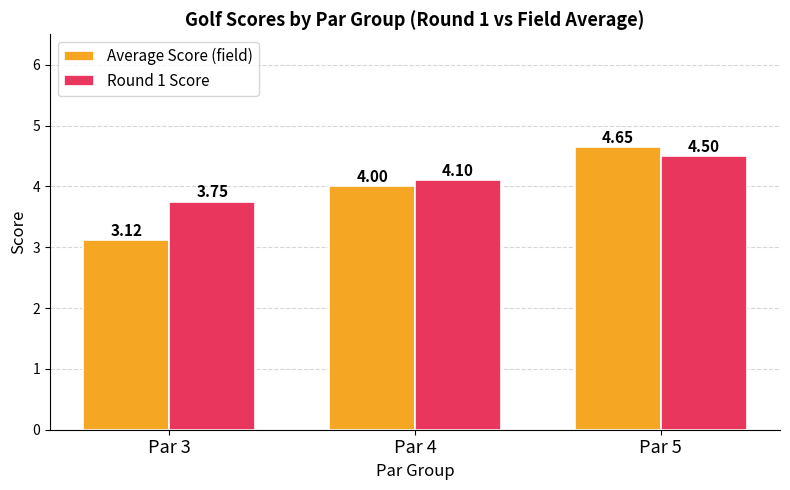

Which series changed the most between Par 3 and Par 5?

Average Score (field)